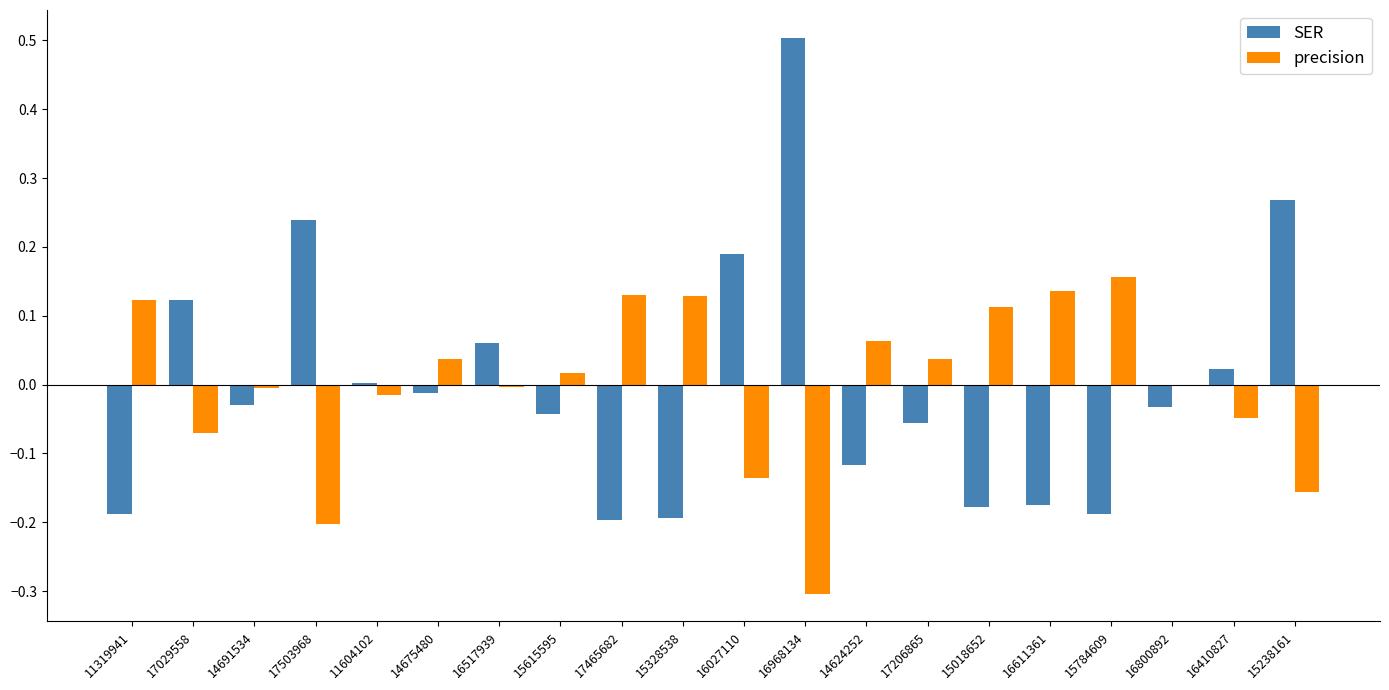

How many series are shown in this chart?

2